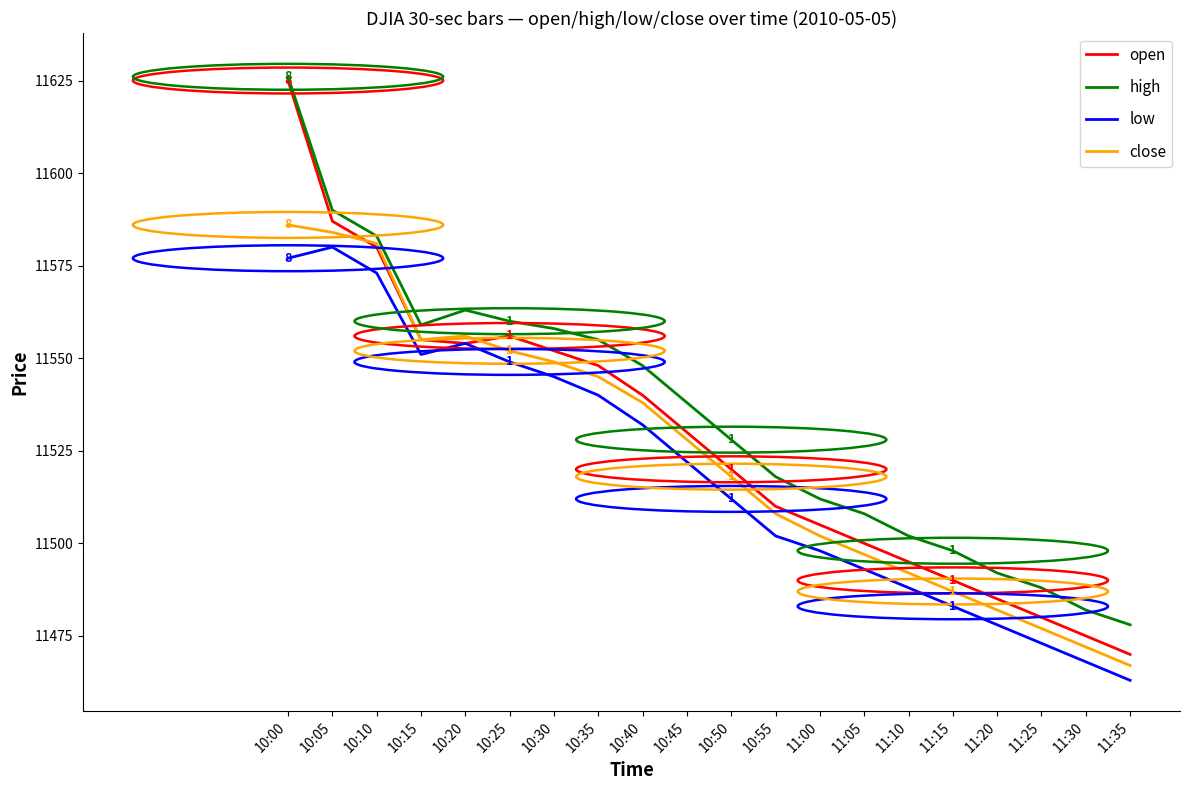

Rank the series by their average value, from highest to lowest.

high, open, close, low